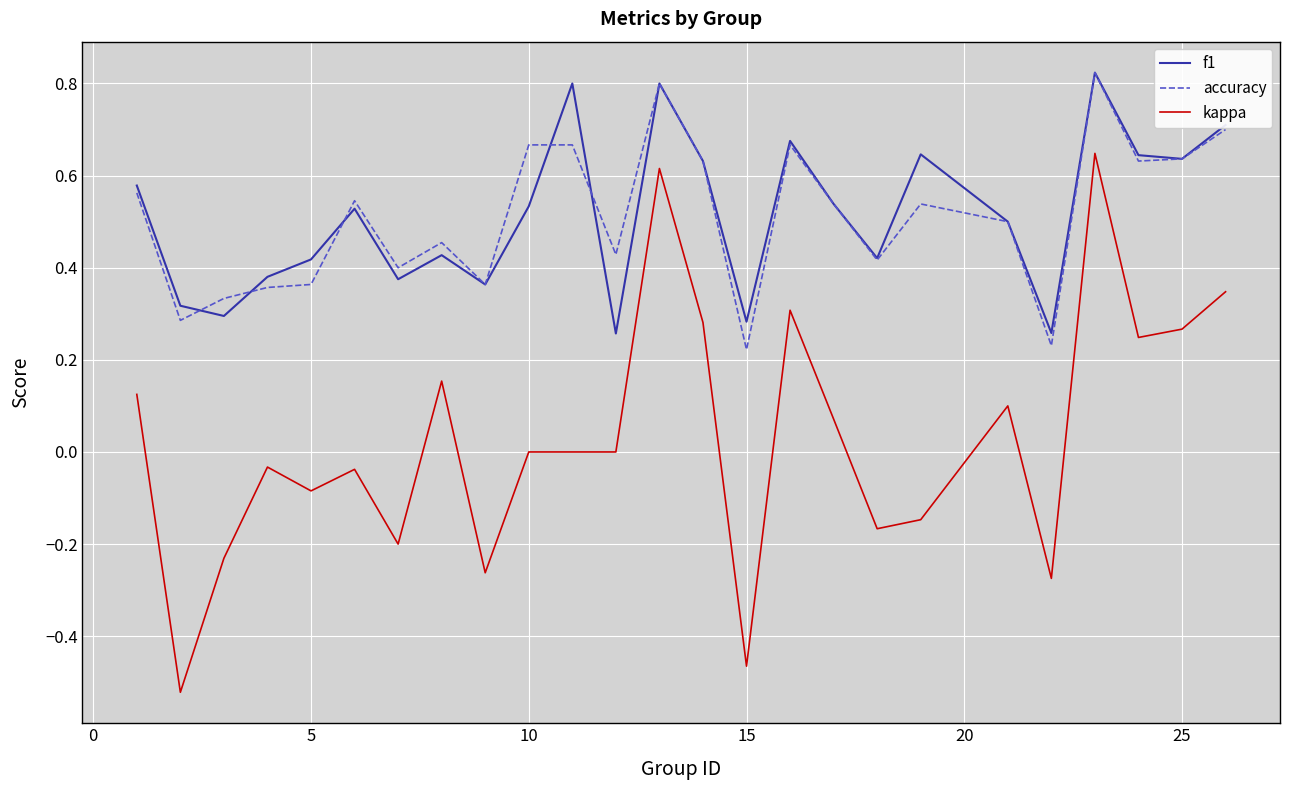

Which series has the largest range (max minus min)?

kappa